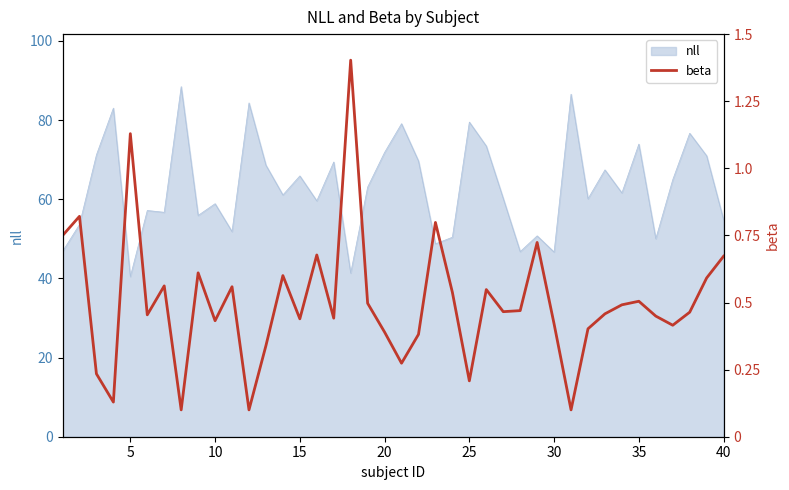

How many points are lower than both their immediate neighbors (excluding endpoints)?

12